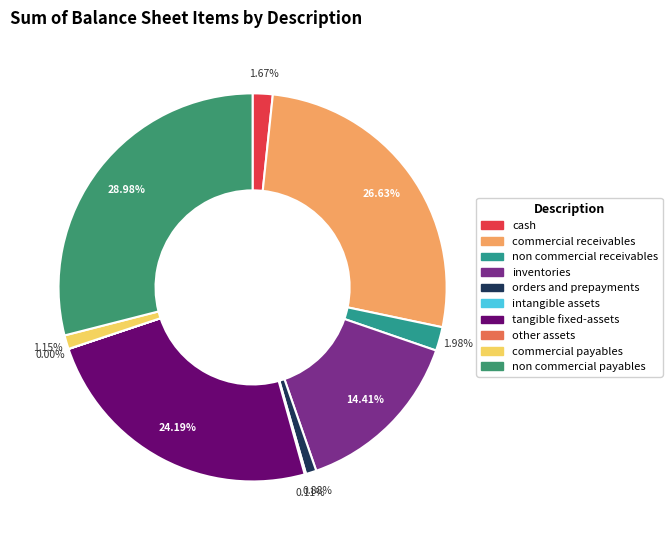

Which slice is the largest?

non_commercial_payables